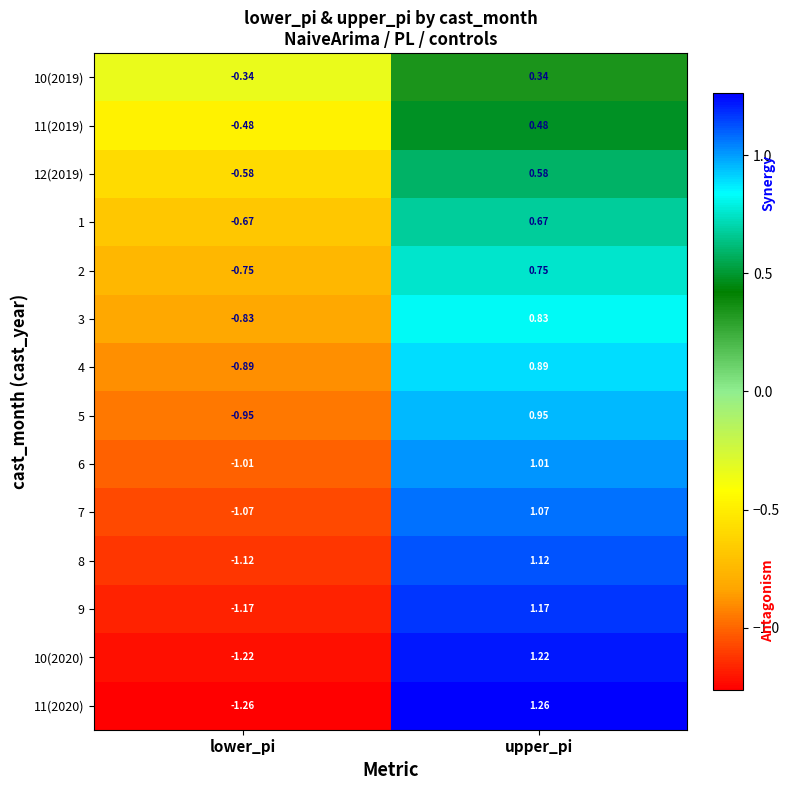

Count the number of categories in the chart.

2